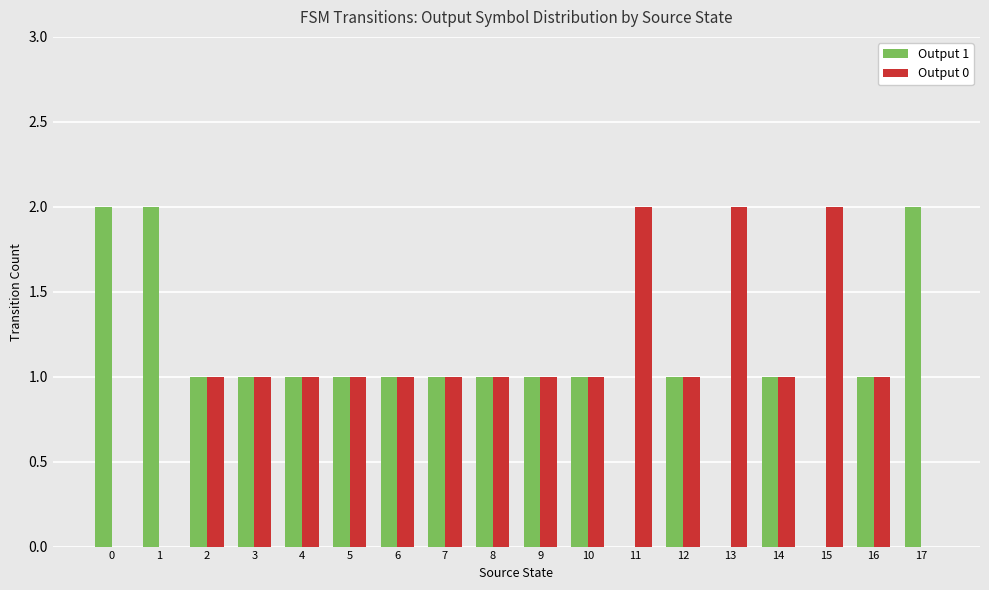

Reading left to right, what are all the values shown in this chart?

Output 1: 2	2	1	1	1	1	1	1	1	1	1	0	1	0	1	0	1	2
Output 0: 0	0	1	1	1	1	1	1	1	1	1	2	1	2	1	2	1	0